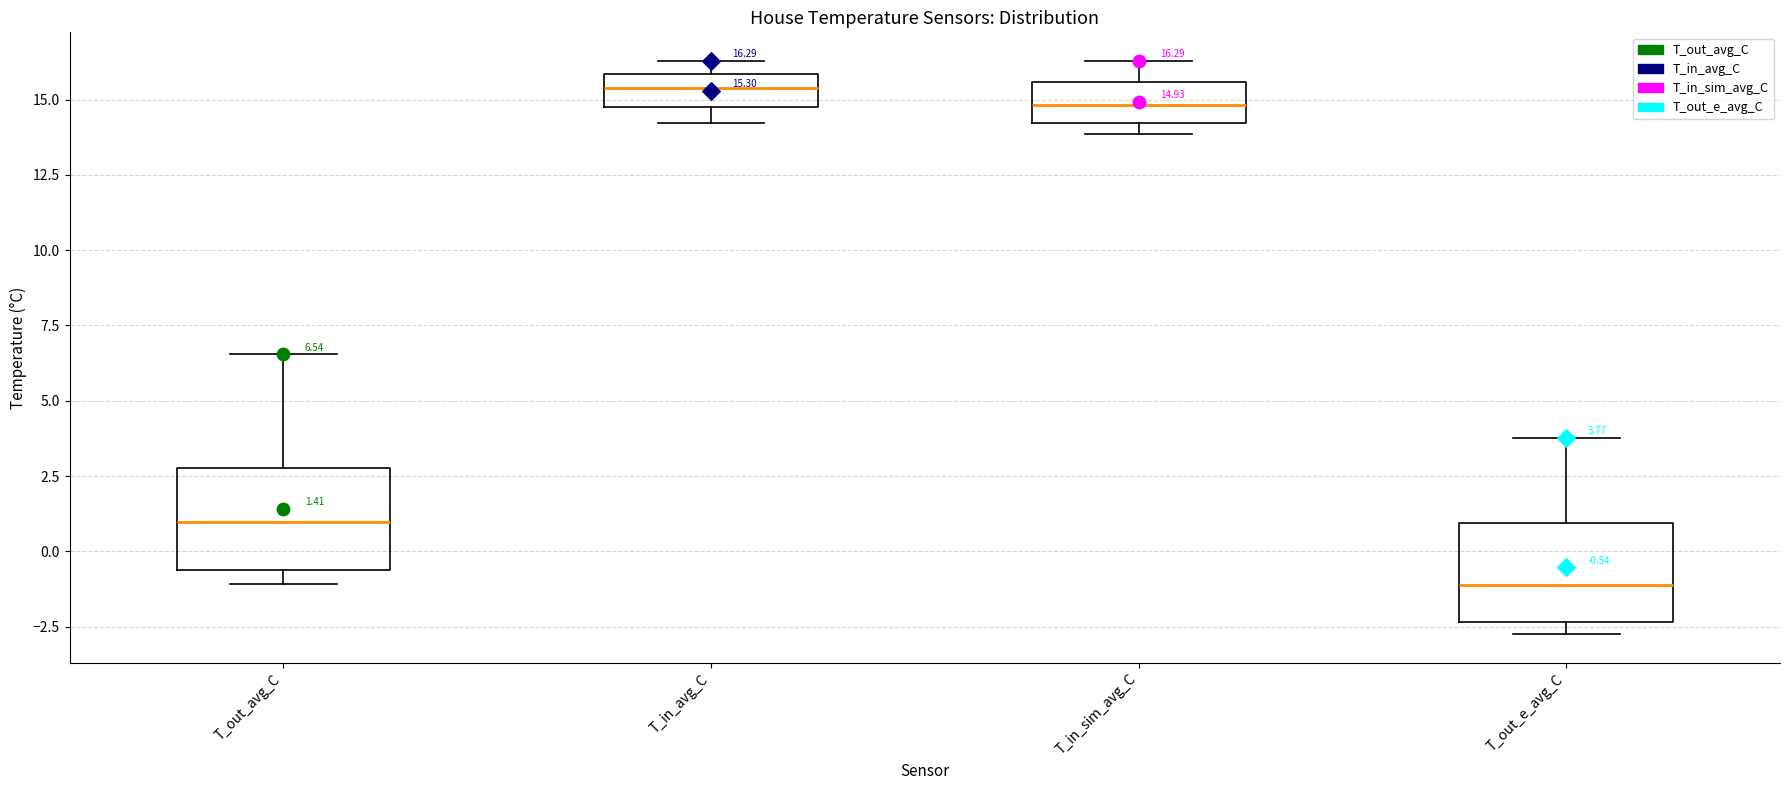

Which box has the lowest median line?

T_out_e_avg_C